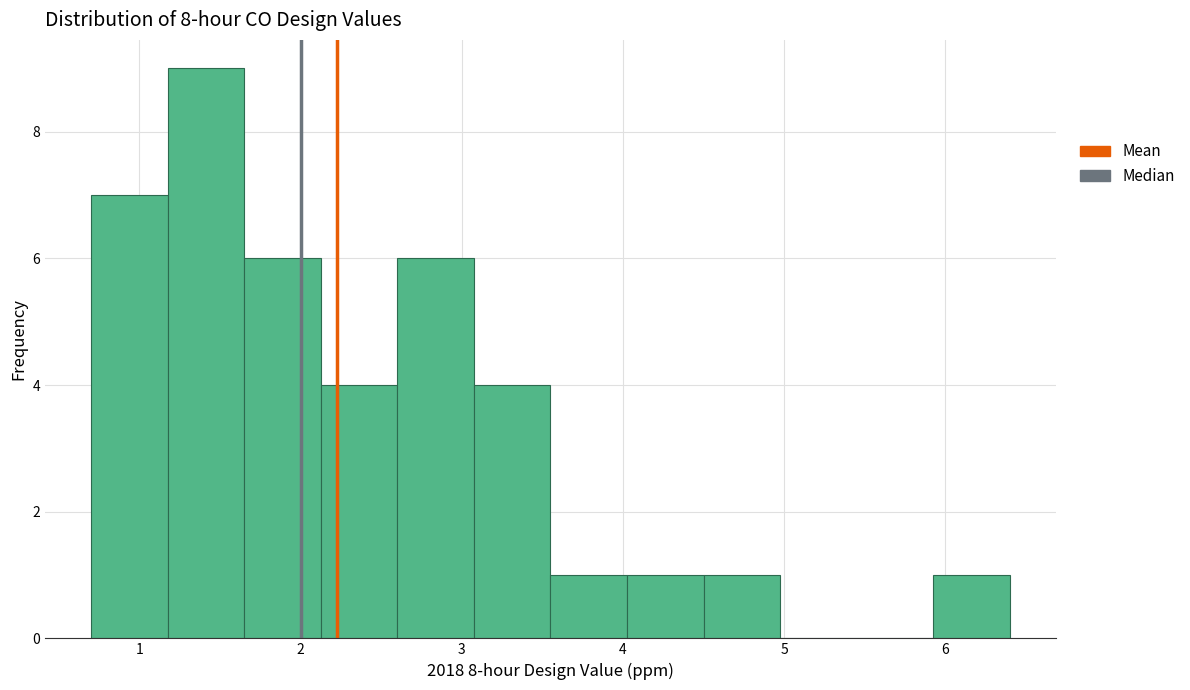

Reading left to right, list every bar in this chart as the range it spans on the x-axis followed by its height. Neither the bar edges nor the heights are printed on the chart, so give them approximately, as read against the axes.

0.7 to 1.2: 7
1.2 to 1.7: 9
1.7 to 2.1: 6
2.1 to 2.6: 4
2.6 to 3.1: 6
3.1 to 3.6: 4
3.6 to 4.0: 1
4.0 to 4.5: 1
4.5 to 5.0: 1
5.0 to 5.5: 0
5.5 to 5.9: 0
5.9 to 6.4: 1